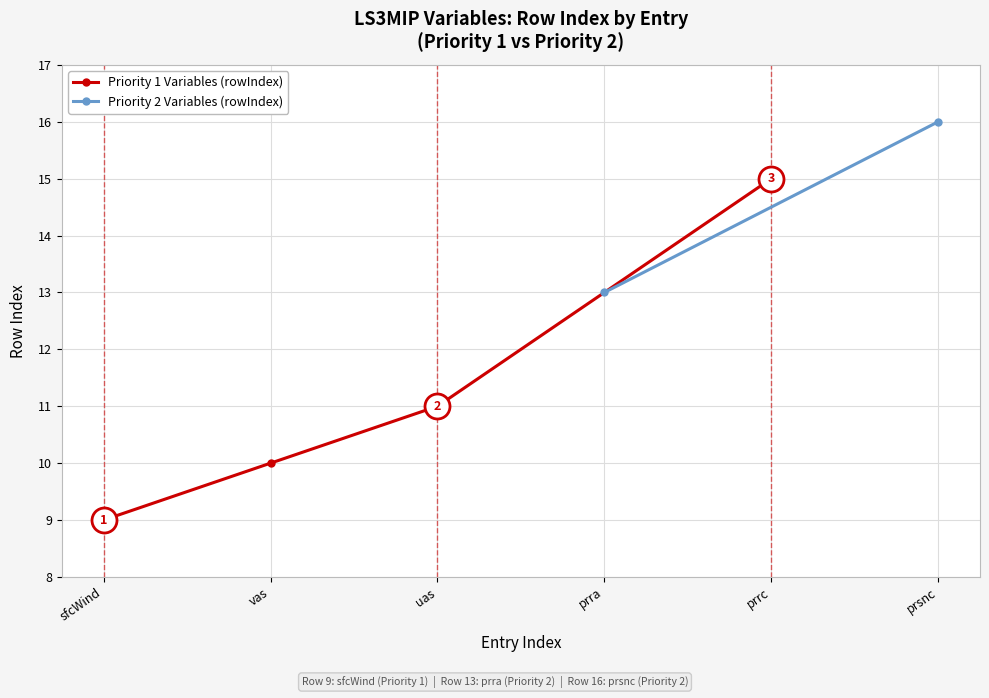

True or false: Priority 1 Variables (rowIndex) has more than 0 points higher than both neighbors.

False